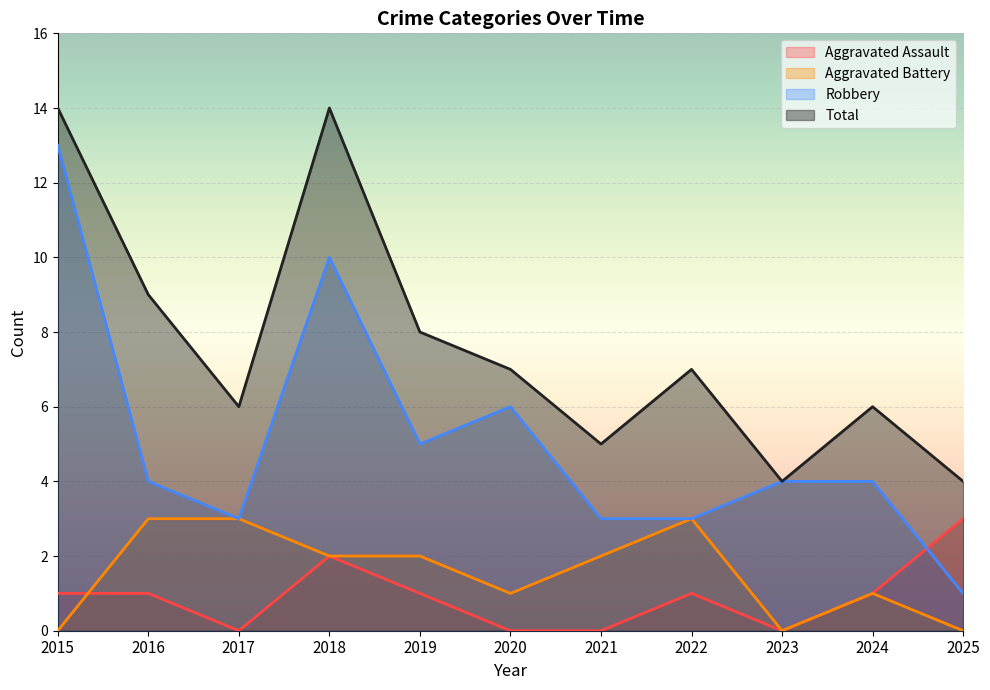

True or false: Total and Aggravated Battery intersect in this chart.

False